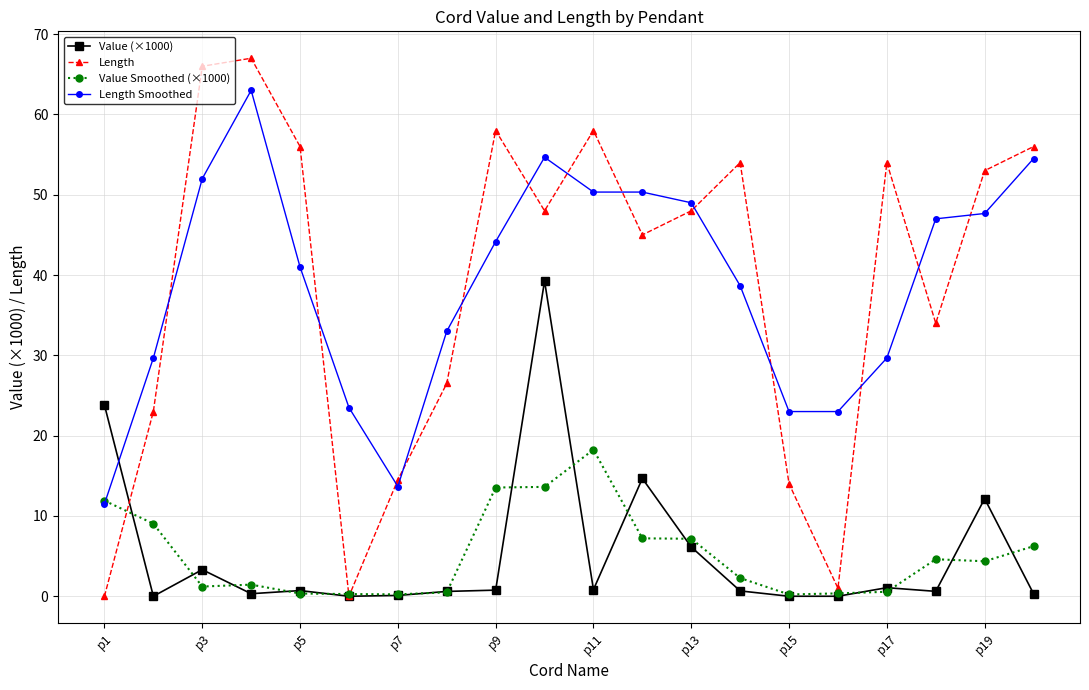

Which series has the largest range (max minus min)?

Length